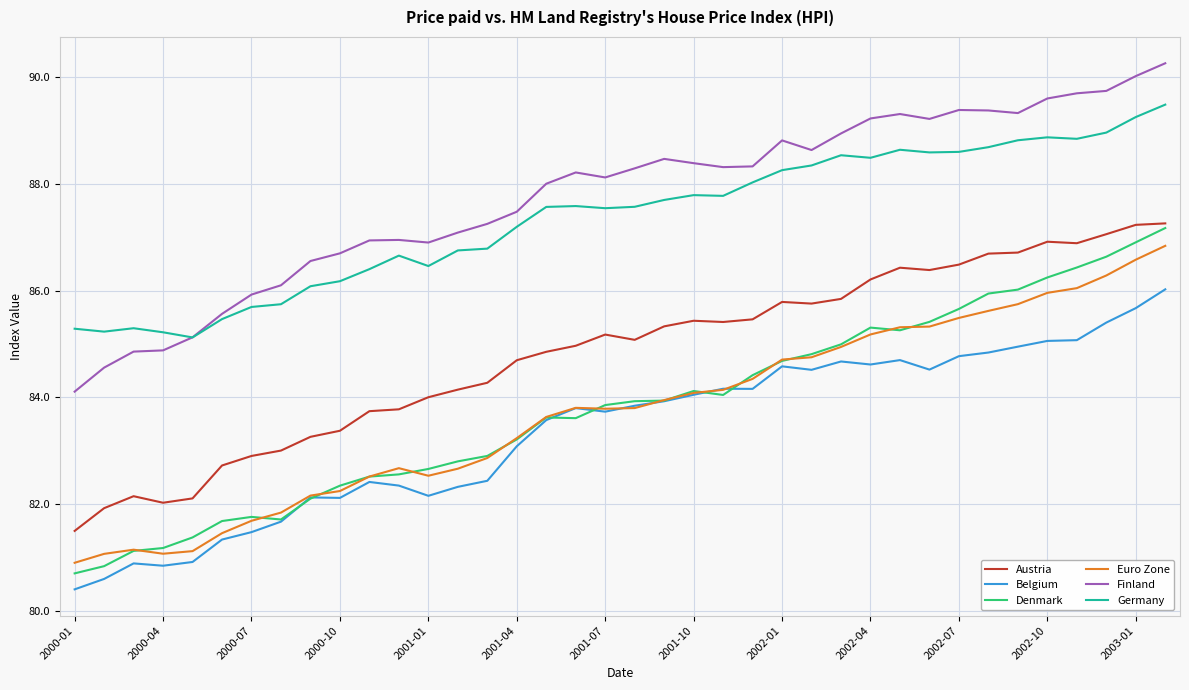

Is this an area chart (filled region under the line)?

No